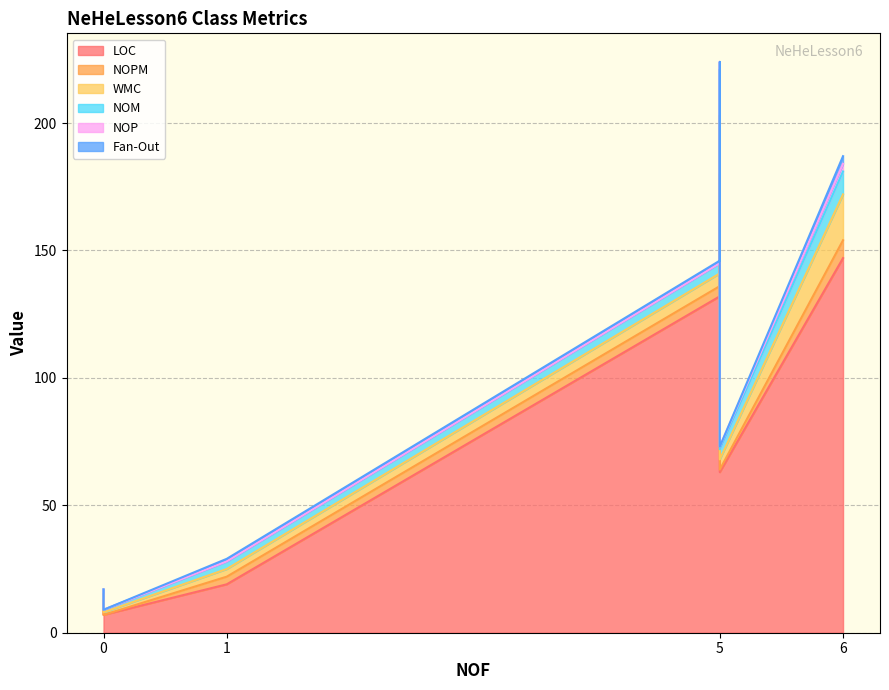

True or false: WMC and NOPM intersect in this chart.

False